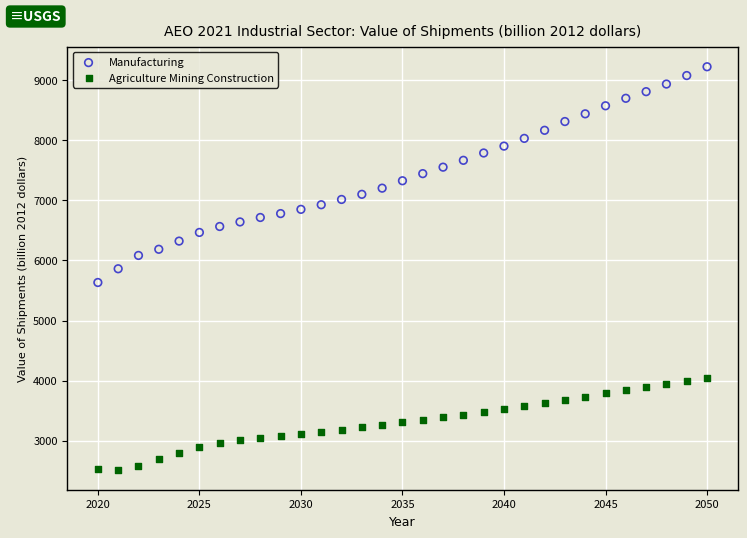

Which series has the widest spread of Y values?

Manufacturing